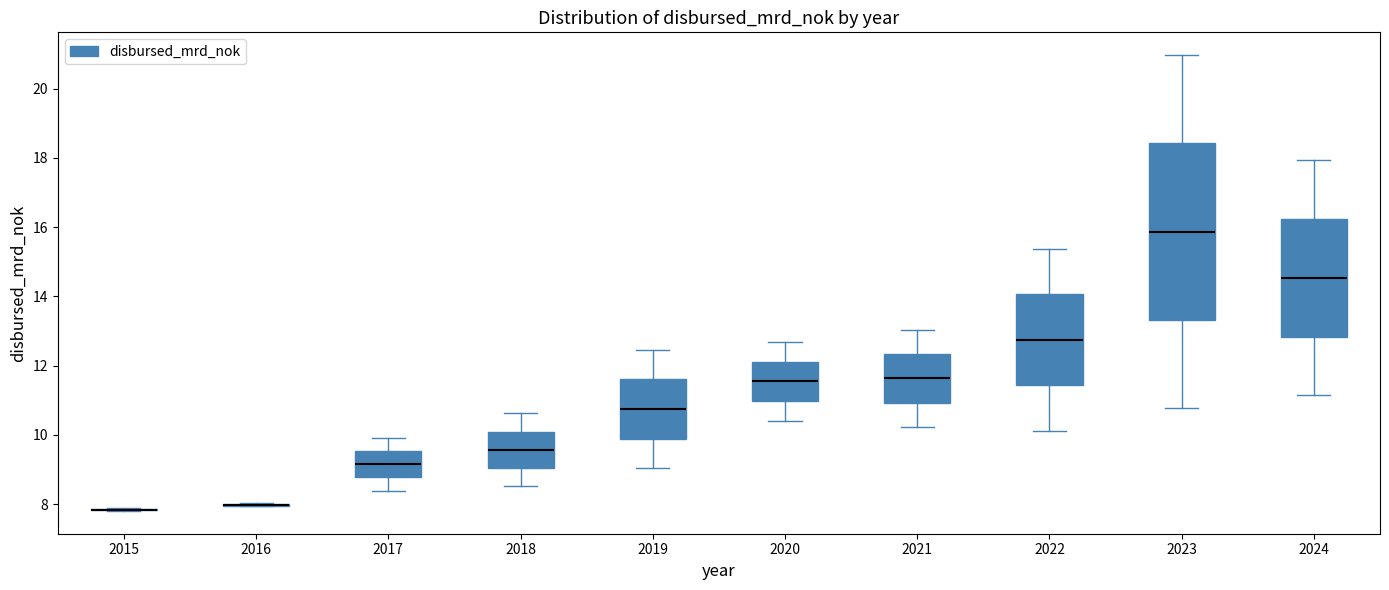

Which box is the tallest, from its lower edge to its upper edge?

2023